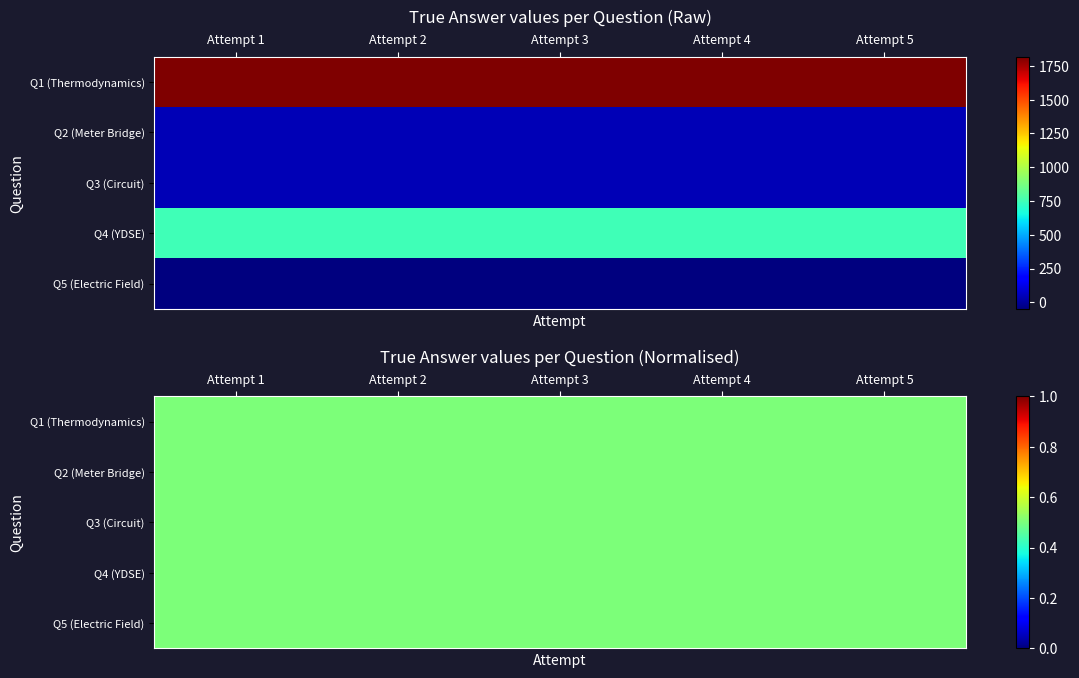

Reading left to right, what are all the values shown in this chart?

Q1: 0=1818	1=1818	2=1818	3=1818	4=1818
Q2: 0=40	1=40	2=40	3=40	4=40
Q3: 0=40	1=40	2=40	3=40	4=40
Q4: 0=750	1=750	2=750	3=750	4=750
Q5: 0=-48	1=-48	2=-48	3=-48	4=-48